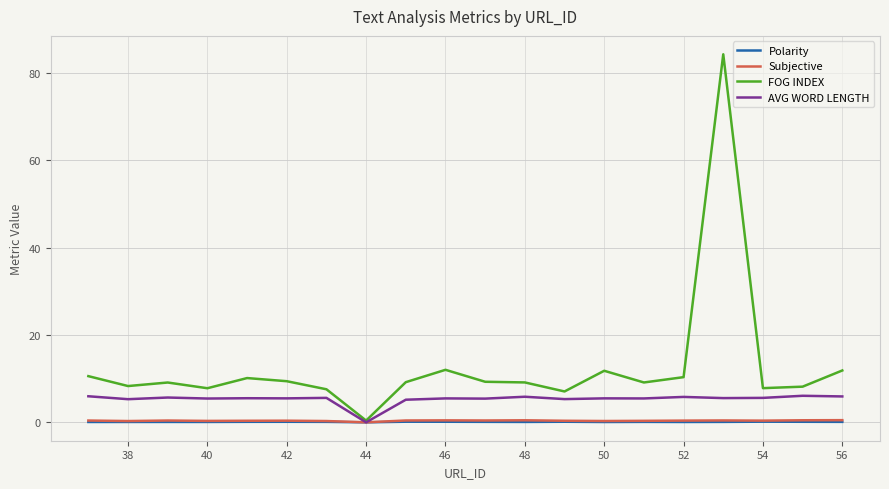

Which series has the largest total across all categories?

FOG INDEX